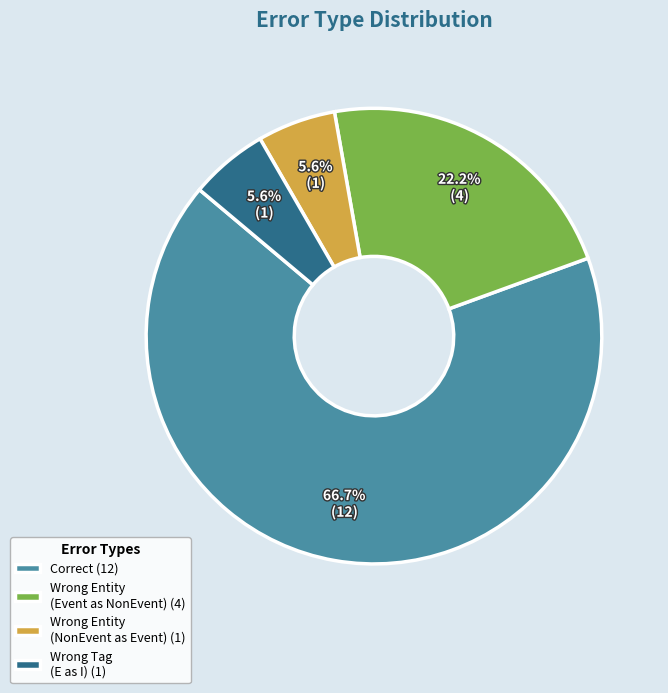

How many slices are in this pie chart?

4